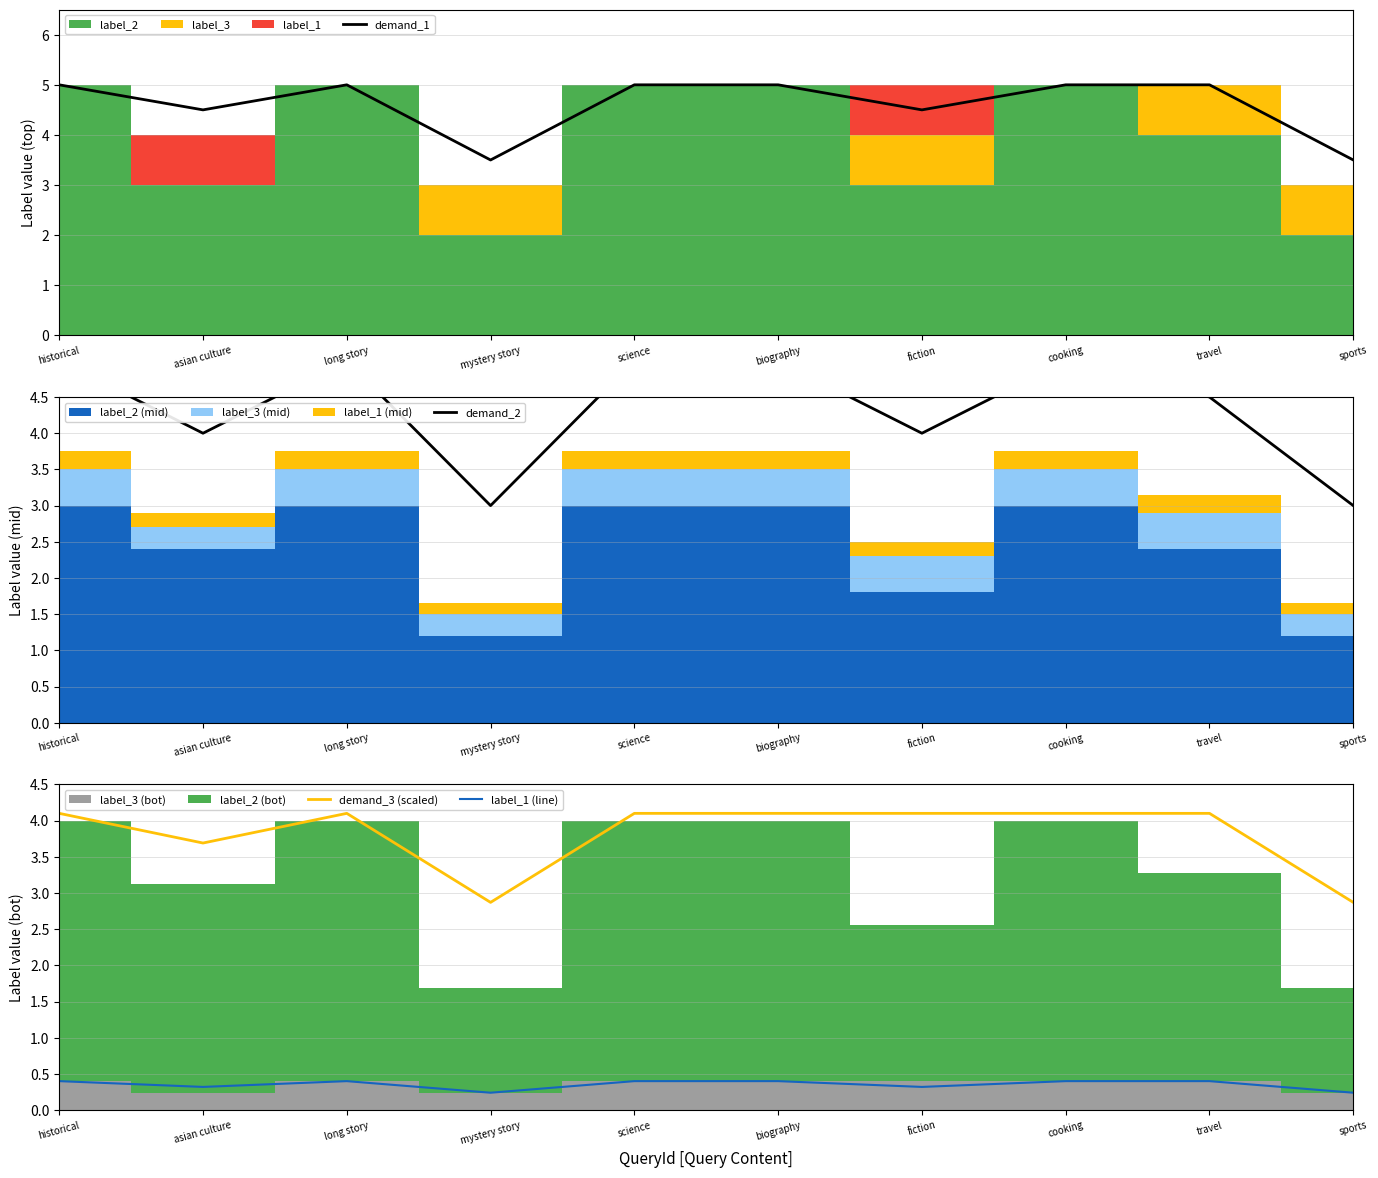

Is it true that label_1 (line) equals 0.4 at historical?

True